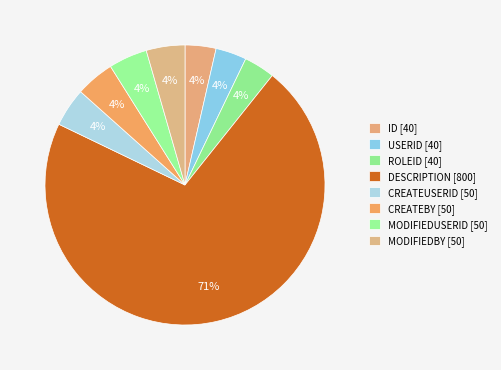

To the nearest percent, what is the difference between the CREATEUSERID and ID slice percentages?

1%